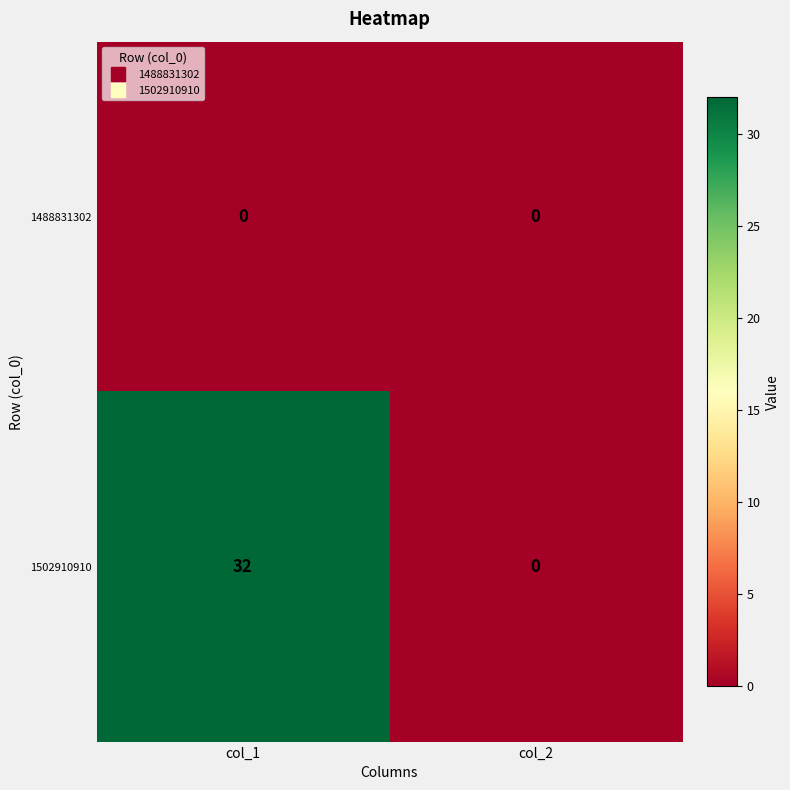

How many distinct data groups are displayed?

2